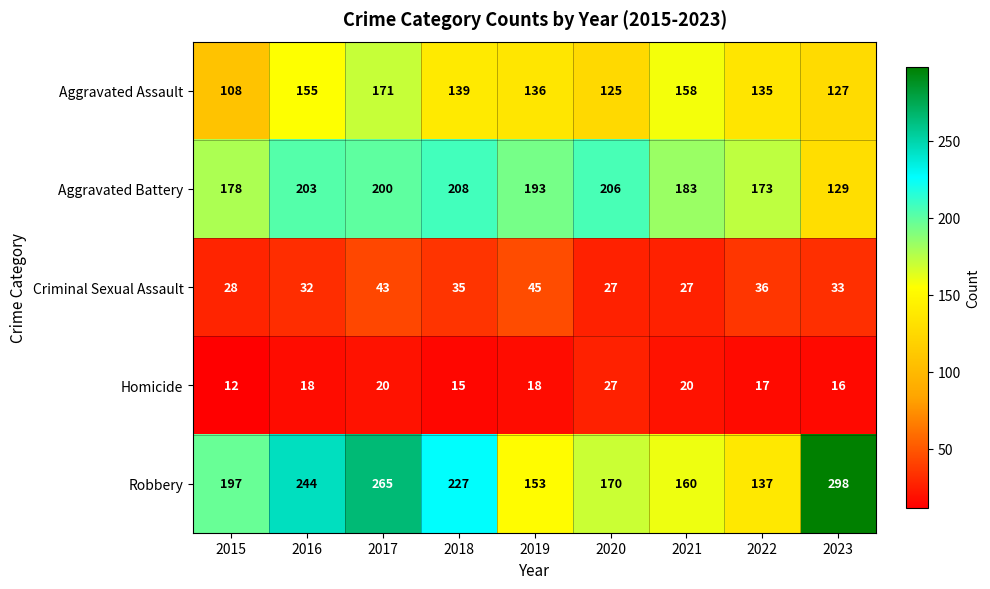

What is the smallest value displayed?

12